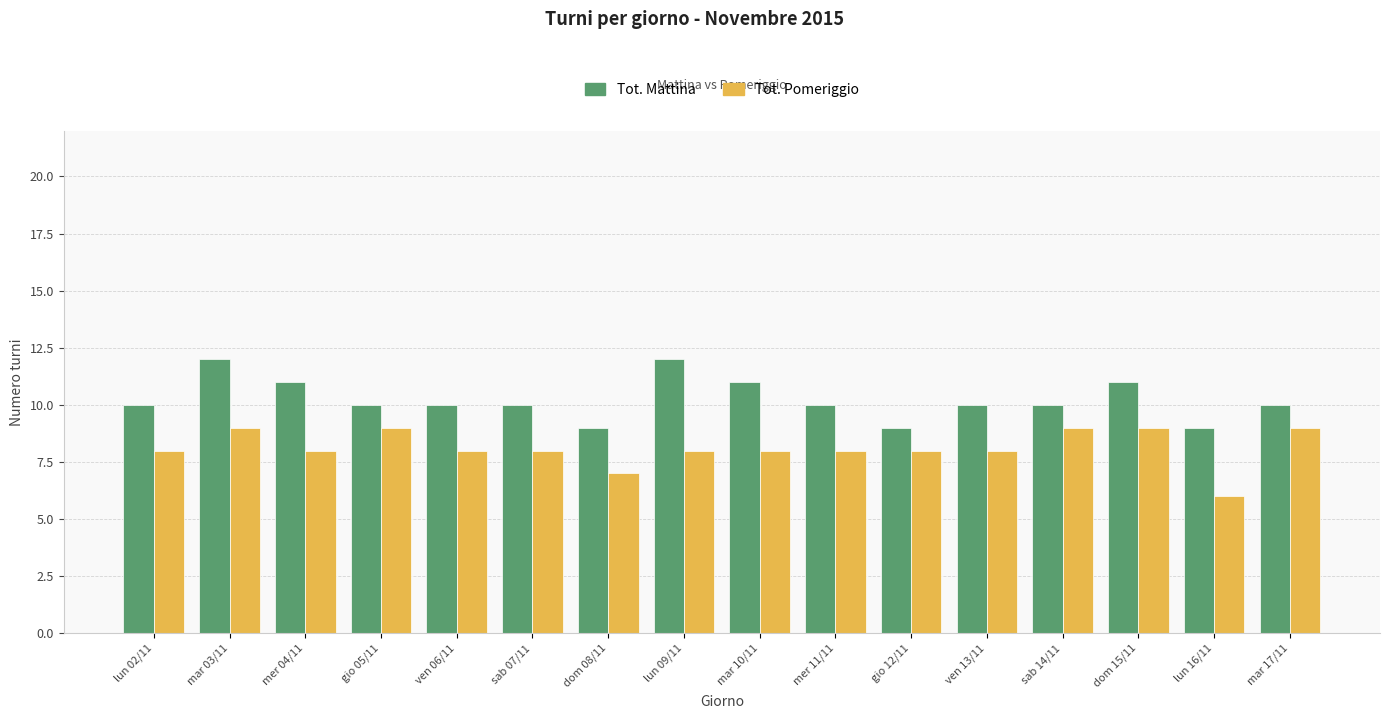

How many bars are there in each group?

2